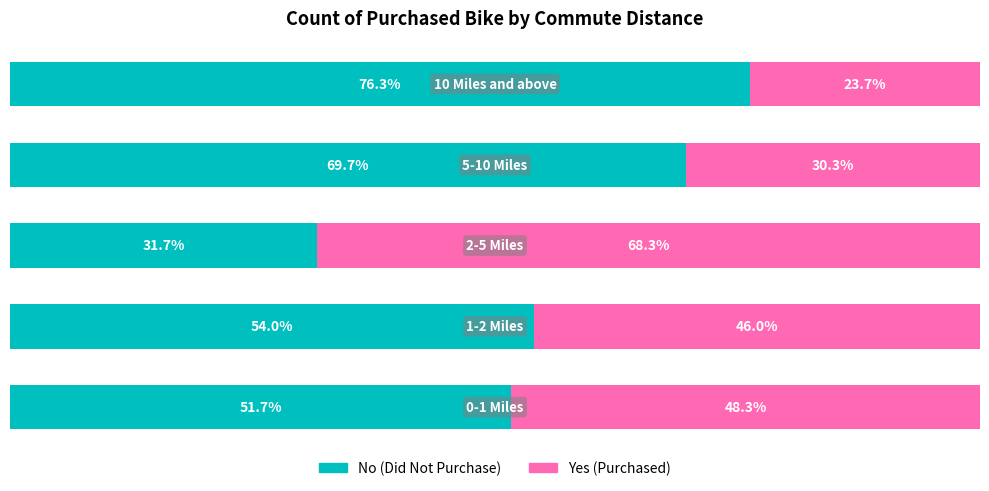

True or false: Yes has a value of 48.3 at 0.

True